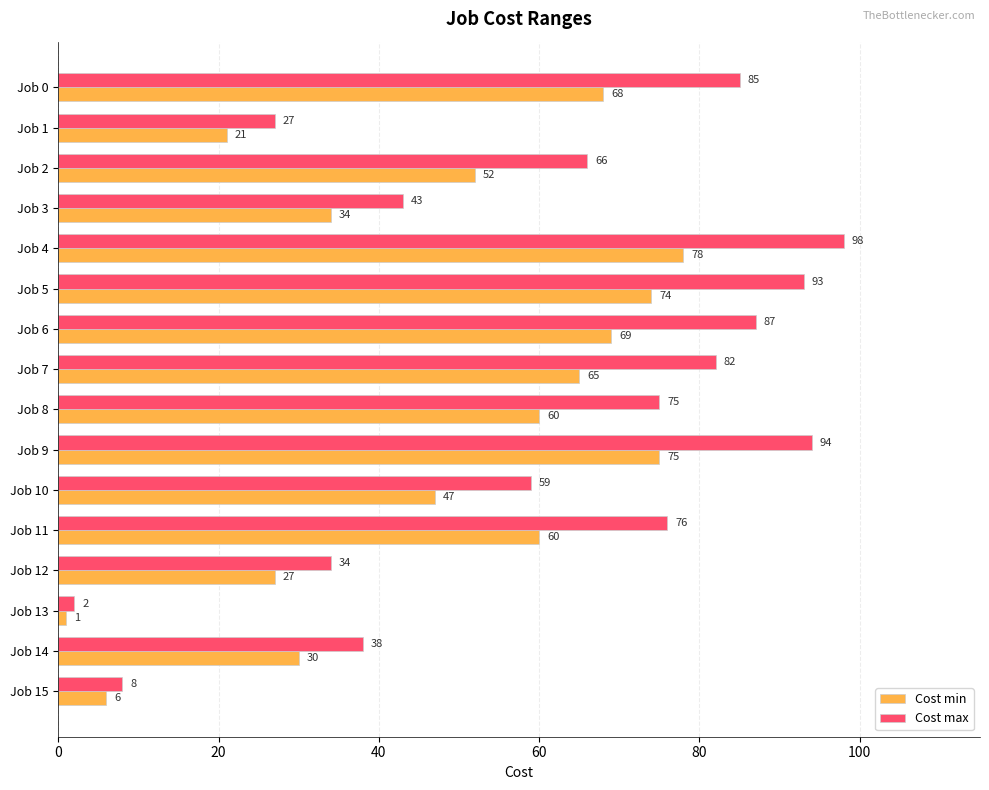

At Job 13, list the series in order from smallest to largest.

Cost min, Cost max